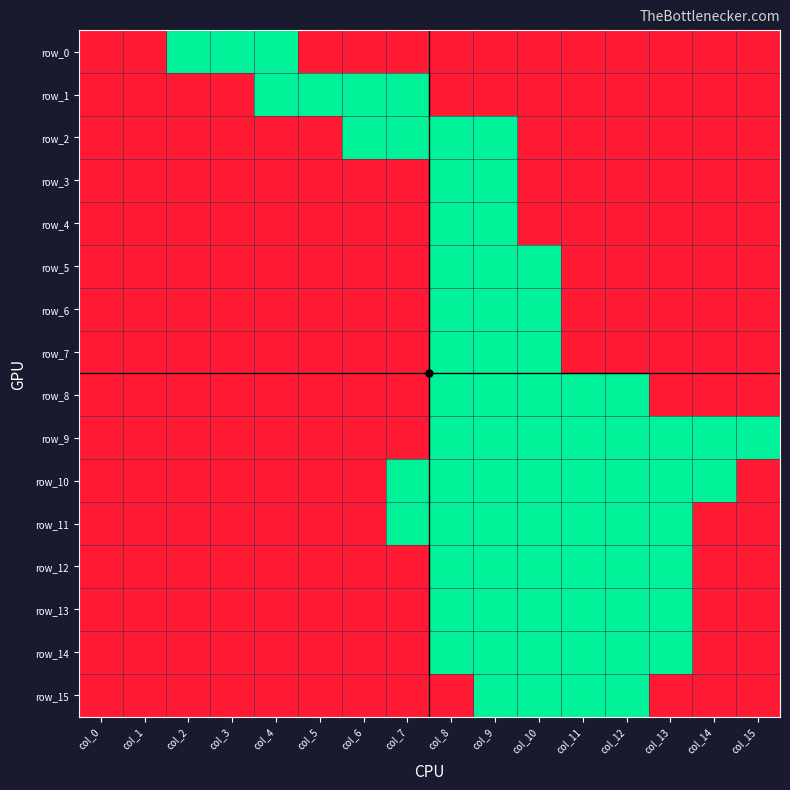

List the labels in order of row_1 value, largest first.

col_0, col_1, col_2, col_3, col_8, col_9, col_10, col_11, col_12, col_13, col_14, col_15, col_4, col_5, col_6, col_7